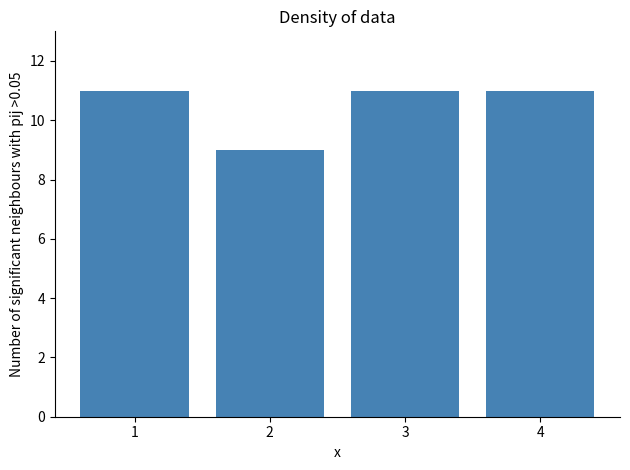

Reading left to right, transcribe all the data shown in this chart.

11	9	11	11